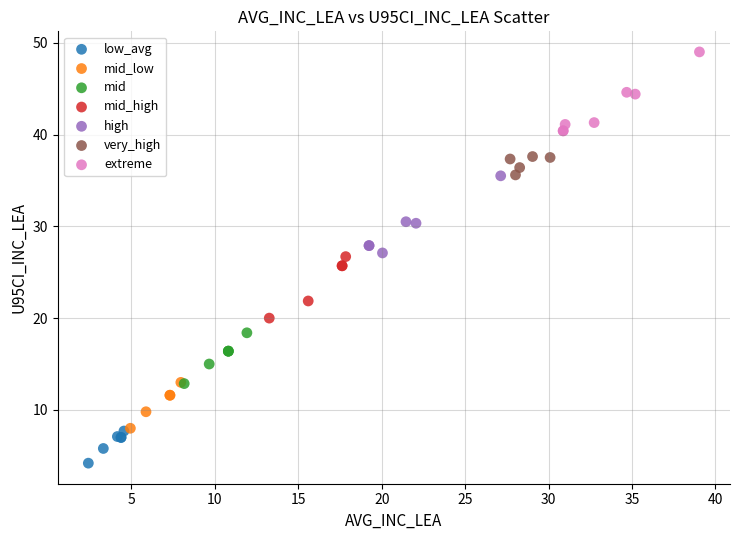

Which series reaches the maximum Y coordinate?

extreme